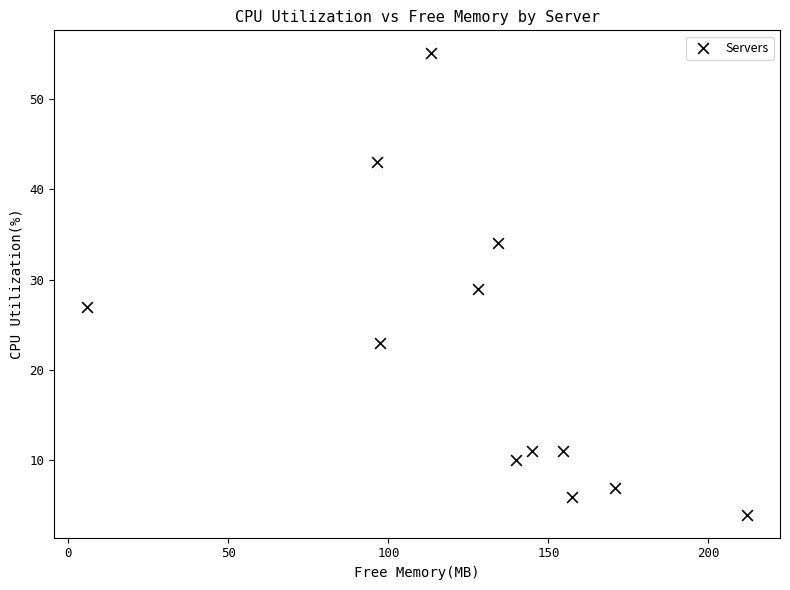

What is the average Y value?

22